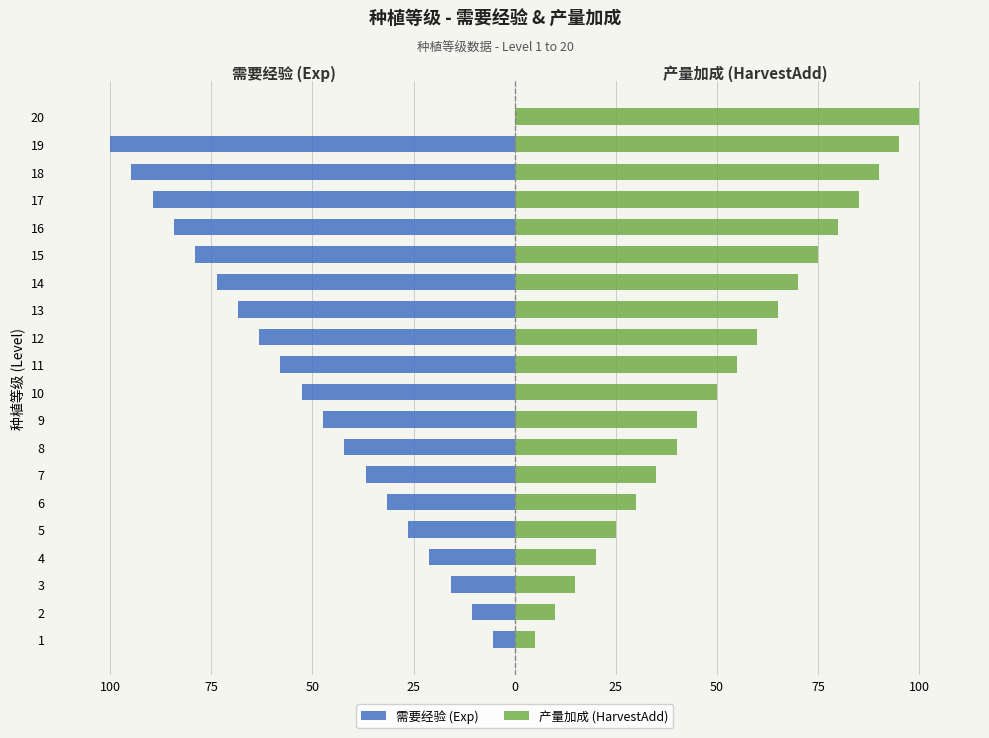

At how many categories does at least one series exceed -27?

20